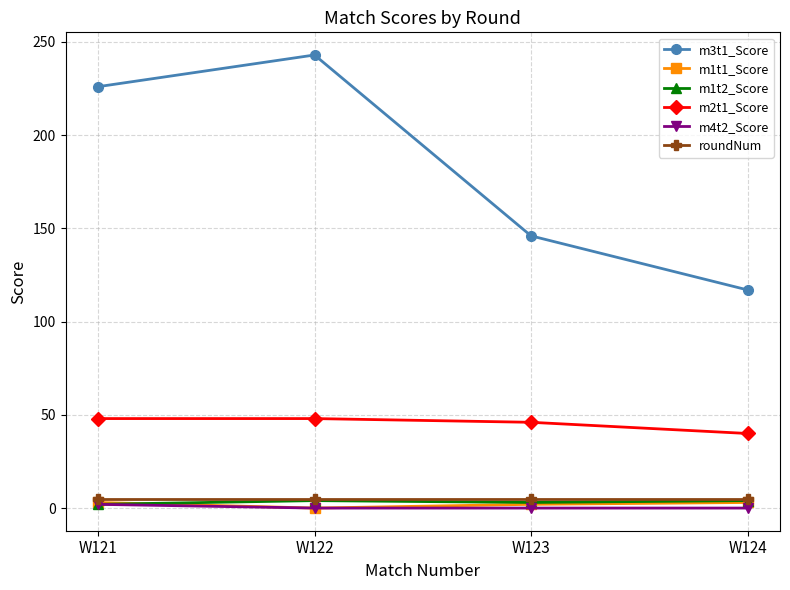

Which category has the highest value across all series?

W122